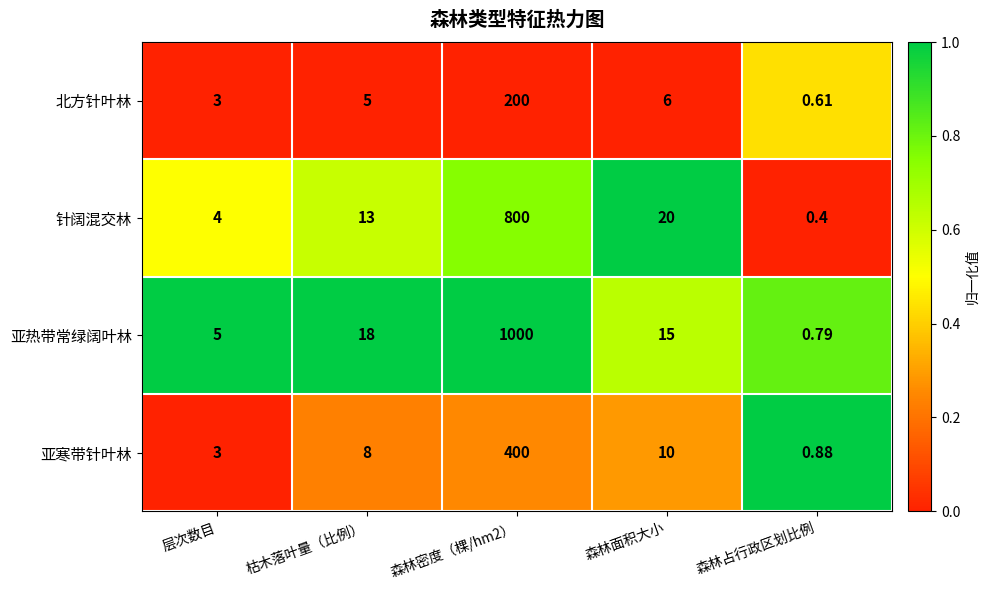

Which series has the widest spread of values?

亚热带常绿阔叶林